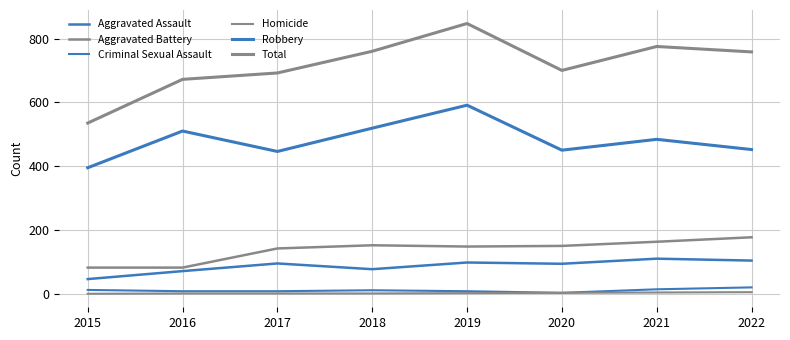

Is the value of Homicide at 2015 greater than the value of Total at 2018?

No